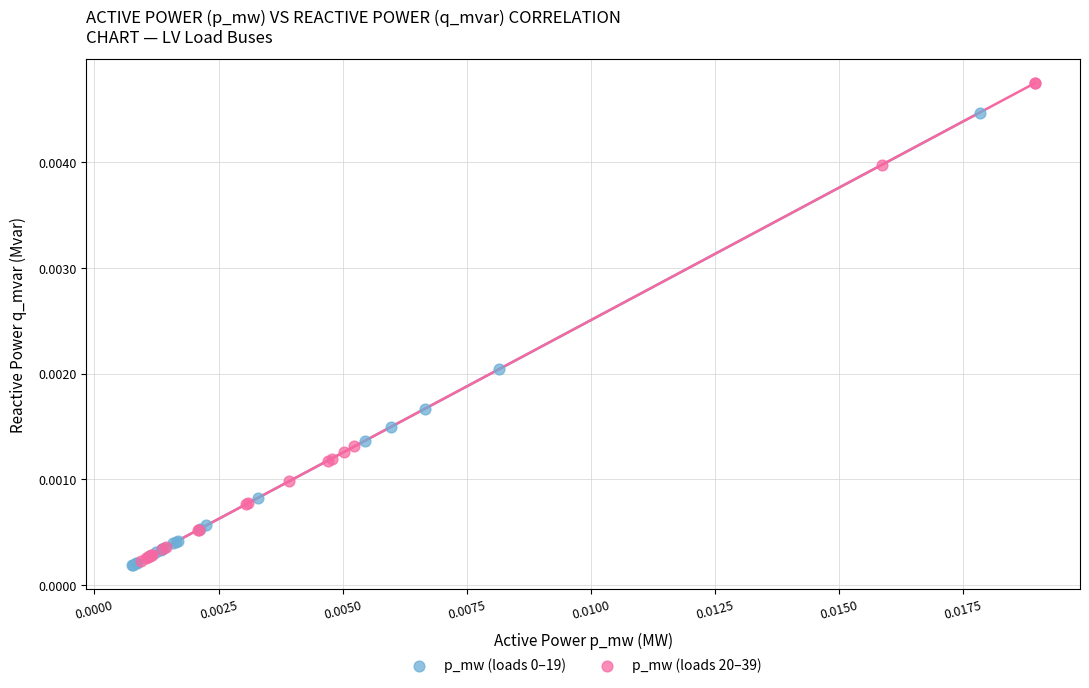

Which series has the widest spread of Y values?

p_mw (loads 20–39)